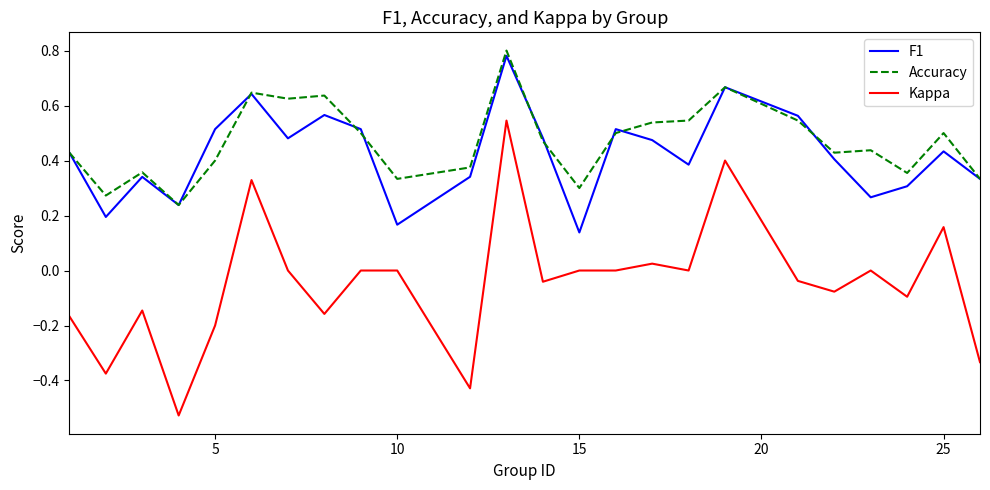

True or false: F1 and Kappa intersect in this chart.

False